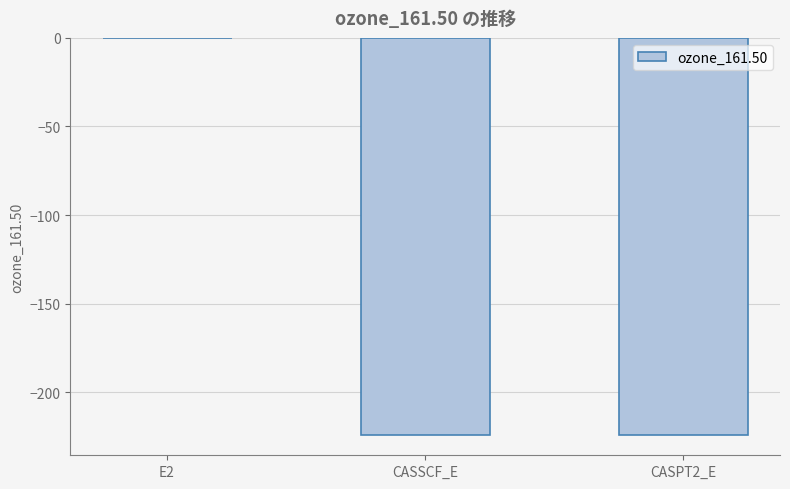

Are the bars horizontal?

No